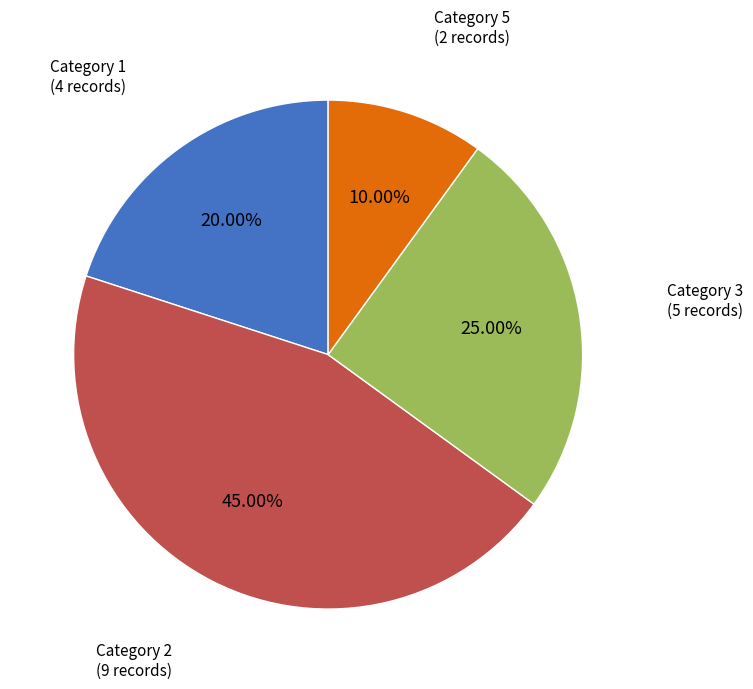

Is there a majority slice in this chart?

No